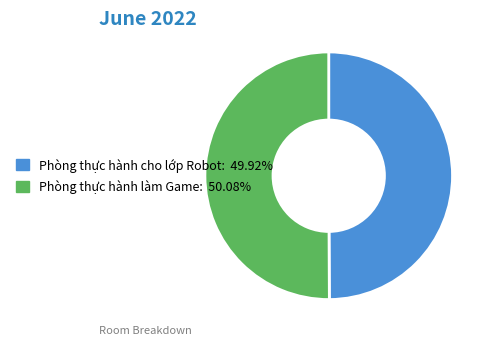

How many segments does this pie chart have?

2